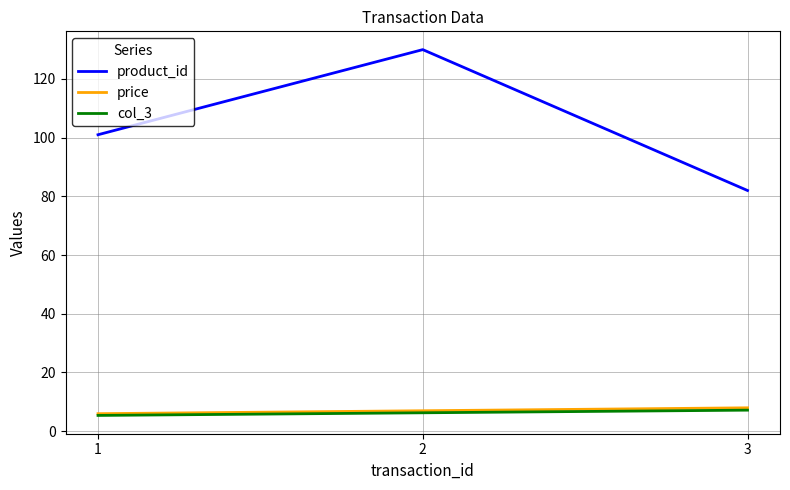

What is the approximate value of product_id at 2?

130.0